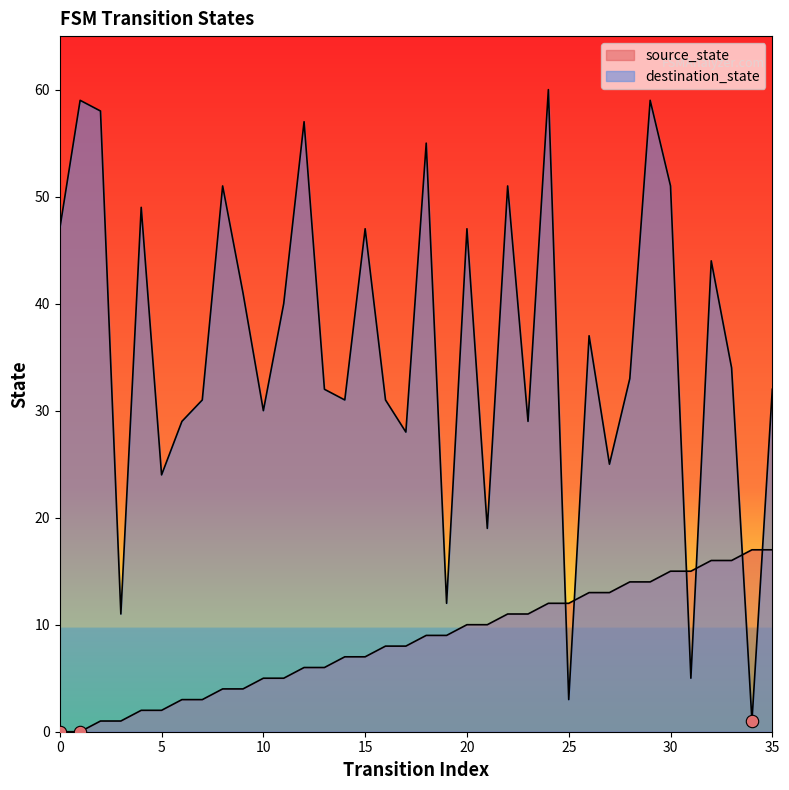

Which series has the largest Y range (max minus min)?

destination_state